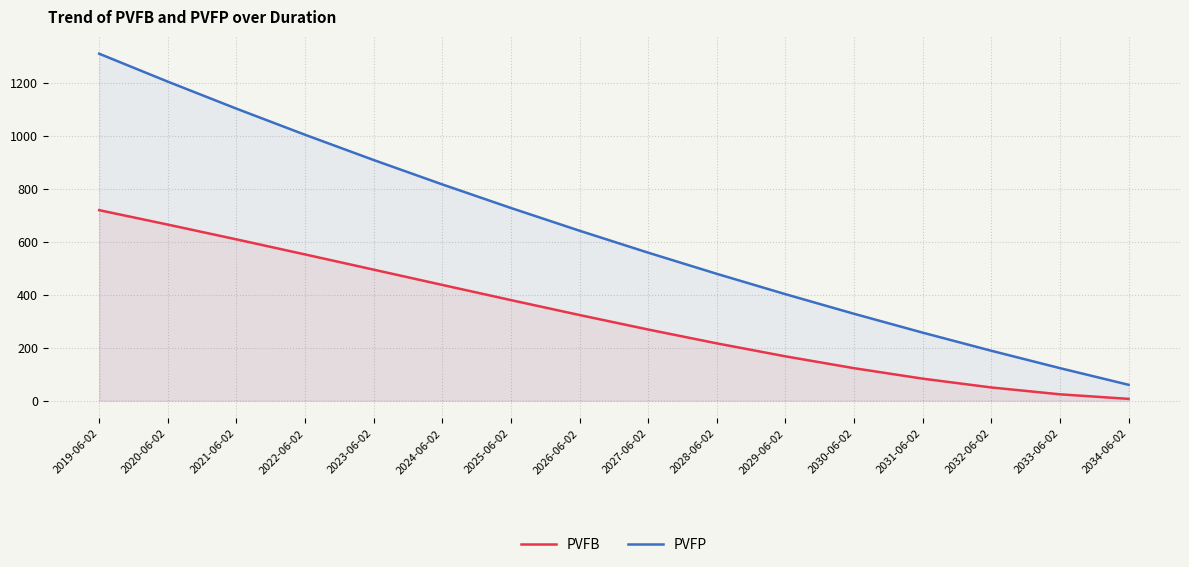

Is it true that PVFB equals 83.2 at 2031-06-02?

True